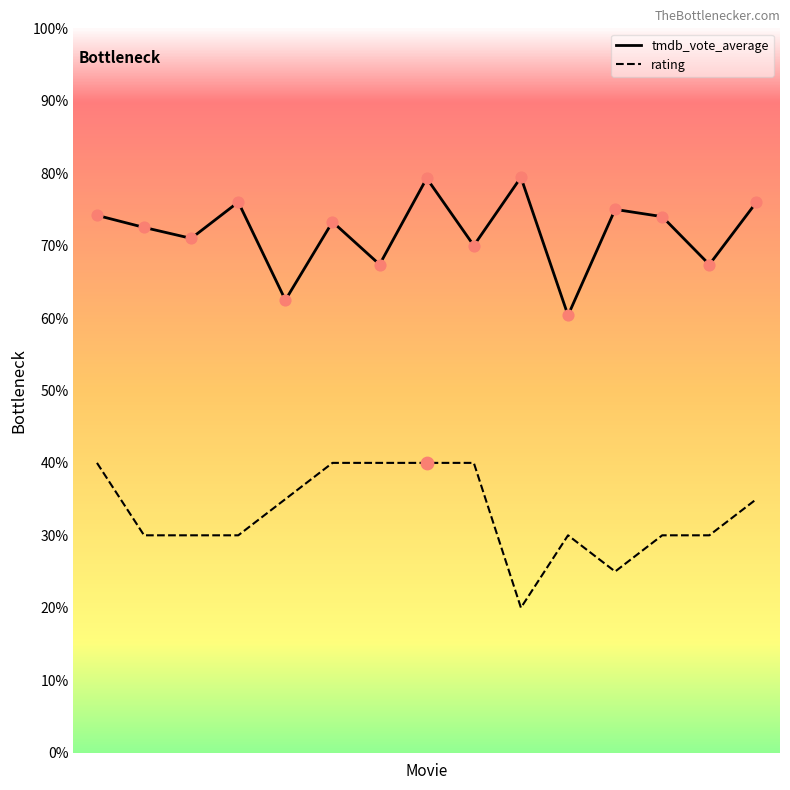

What are all the series names shown in the legend?

tmdb_vote_average, rating